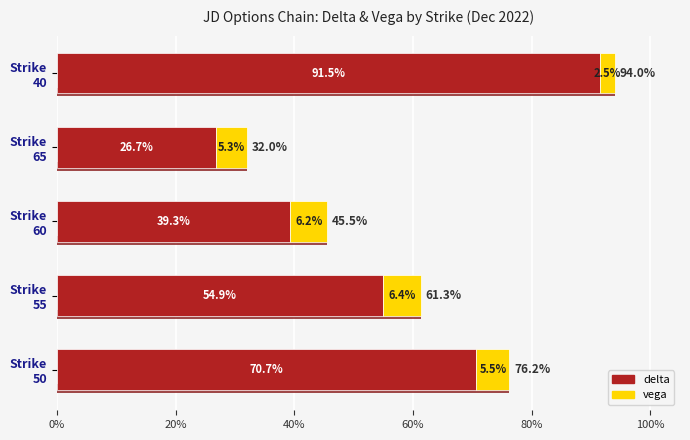

How many groups of bars are there?

5